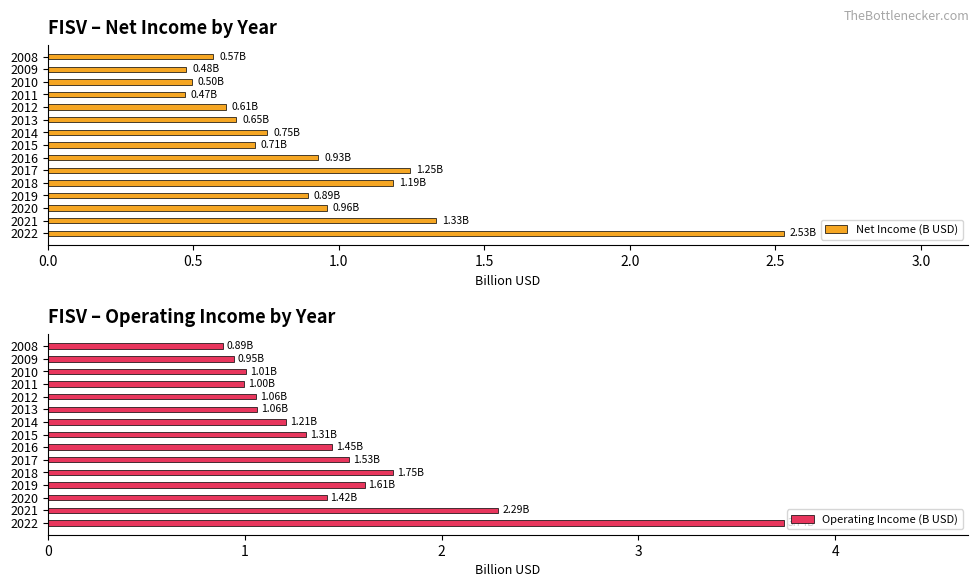

Is it true that Operating Income (B USD) equals 0.7 at 2015?

False